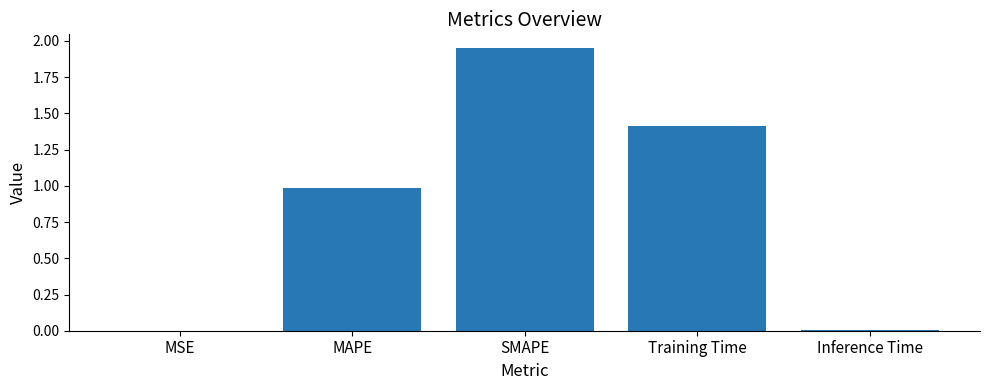

Which category has the highest value across all series?

SMAPE